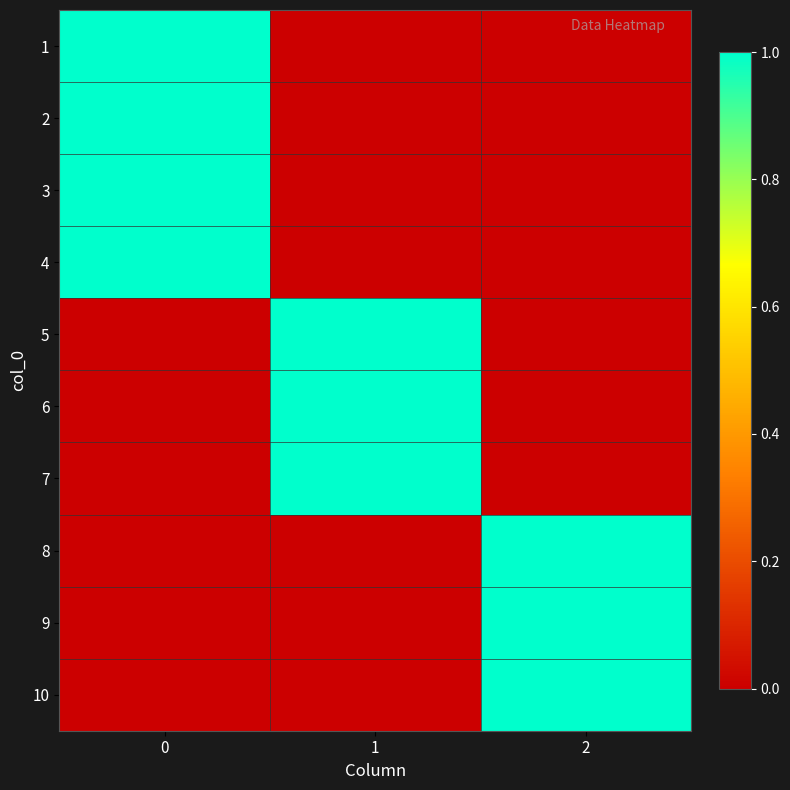

Reading left to right, transcribe all the data shown in this chart.

1: 0=1	1=0	2=0
2: 0=1	1=0	2=0
3: 0=1	1=0	2=0
4: 0=1	1=0	2=0
5: 0=0	1=1	2=0
6: 0=0	1=1	2=0
7: 0=0	1=1	2=0
8: 0=0	1=0	2=1
9: 0=0	1=0	2=1
10: 0=0	1=0	2=1